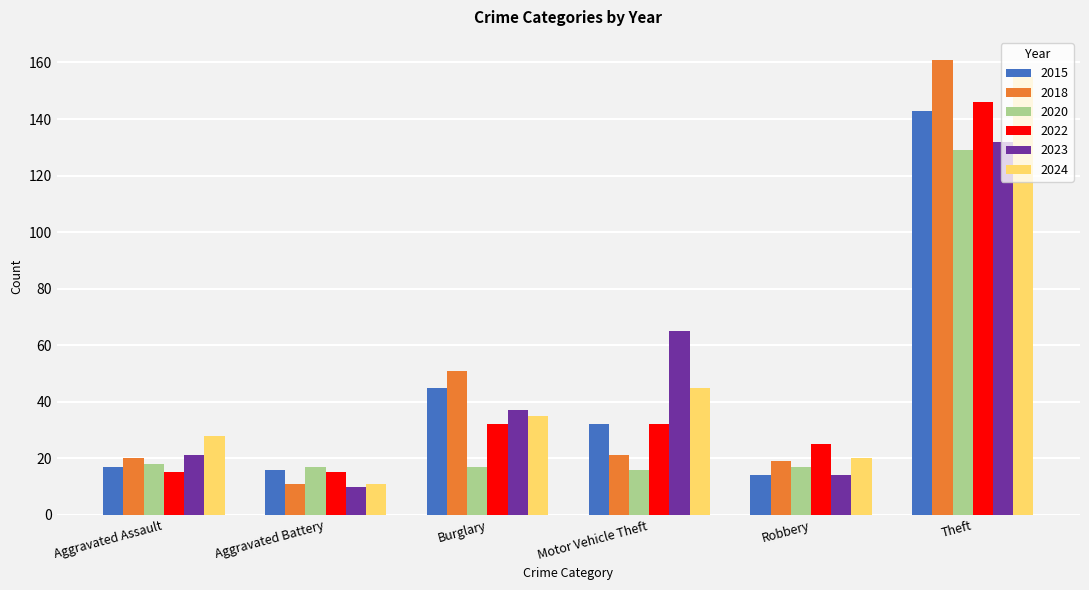

Reading left to right, what are all the values shown in this chart?

2015: Aggravated Assault=17	Aggravated Battery=16	Burglary=45	Motor Vehicle Theft=32	Robbery=14	Theft=143
2018: Aggravated Assault=20	Aggravated Battery=11	Burglary=51	Motor Vehicle Theft=21	Robbery=19	Theft=161
2020: Aggravated Assault=18	Aggravated Battery=17	Burglary=17	Motor Vehicle Theft=16	Robbery=17	Theft=129
2022: Aggravated Assault=15	Aggravated Battery=15	Burglary=32	Motor Vehicle Theft=32	Robbery=25	Theft=146
2023: Aggravated Assault=21	Aggravated Battery=10	Burglary=37	Motor Vehicle Theft=65	Robbery=14	Theft=132
2024: Aggravated Assault=28	Aggravated Battery=11	Burglary=35	Motor Vehicle Theft=45	Robbery=20	Theft=155